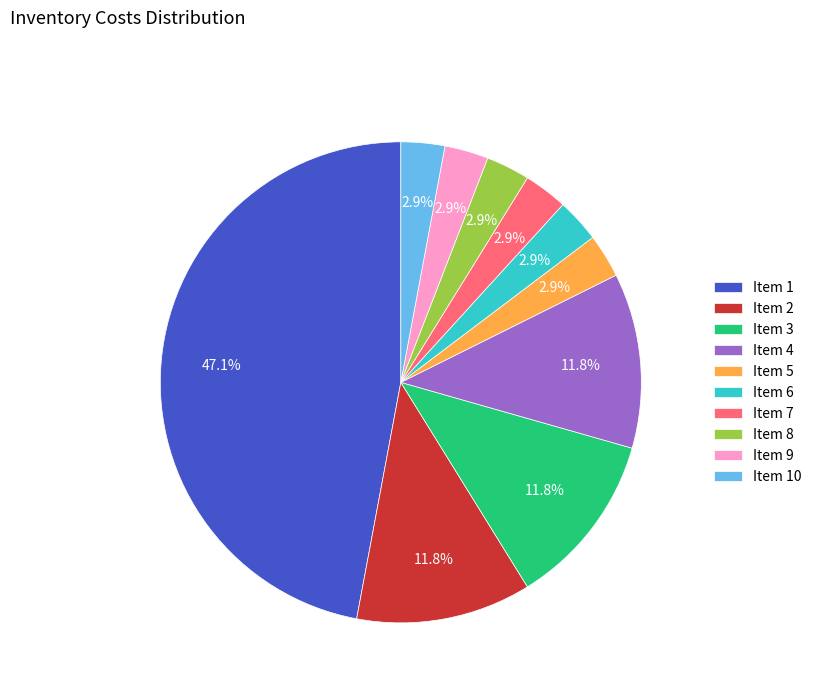

To the nearest percent, what is the average slice percentage?

10%